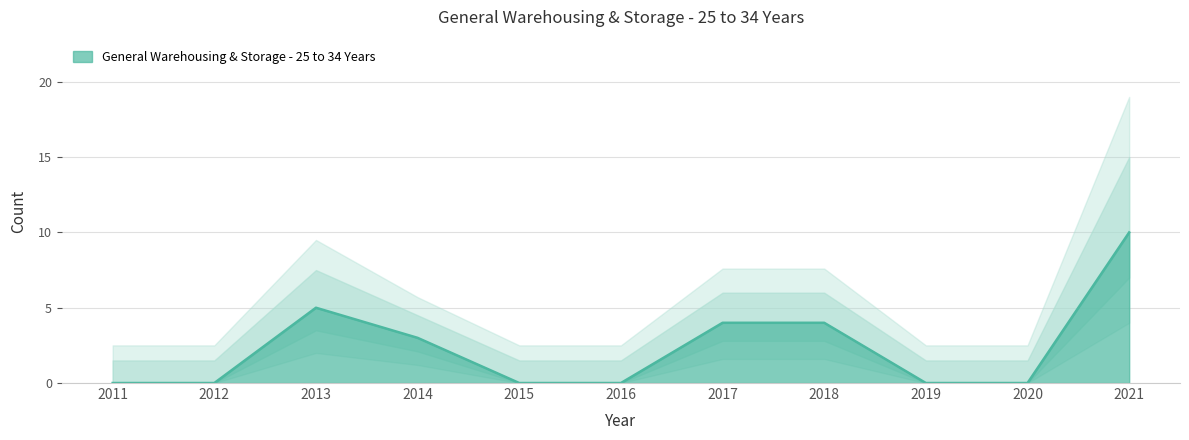

Which has a higher value, 2011 or 2017?

2017